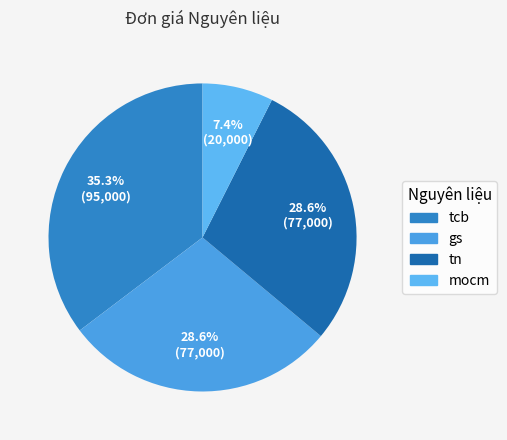

How many segments does this pie chart have?

4